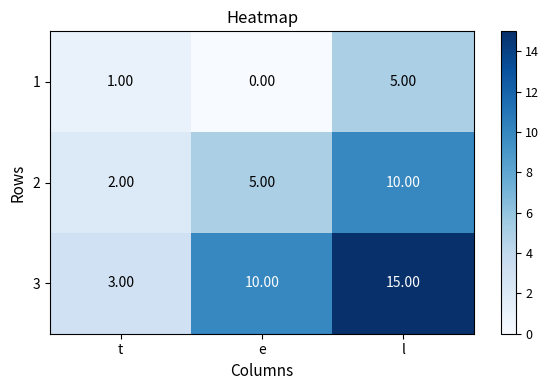

Which category has the lowest value in the 1 series?

e